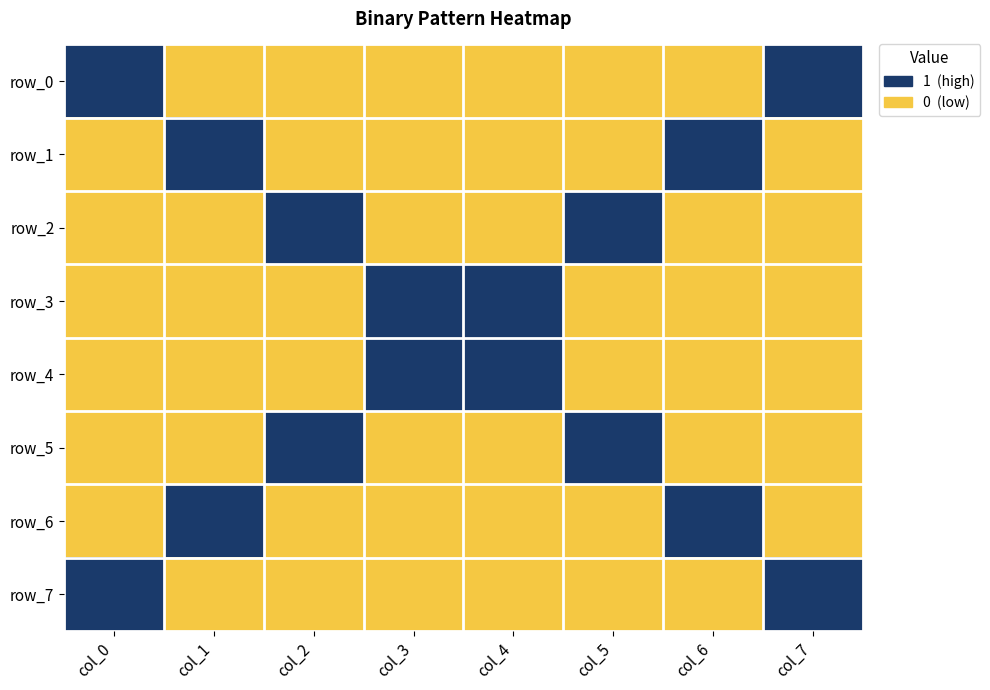

At which label does row_7 reach its minimum?

col_1